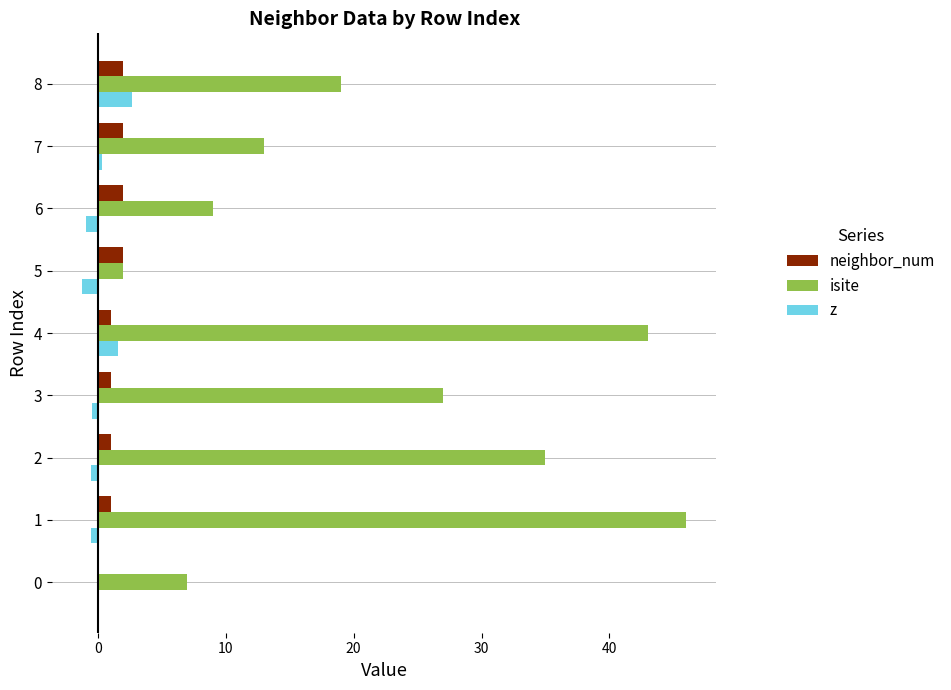

The neighbor_num series shows 0.0 at 0. True or false?

True